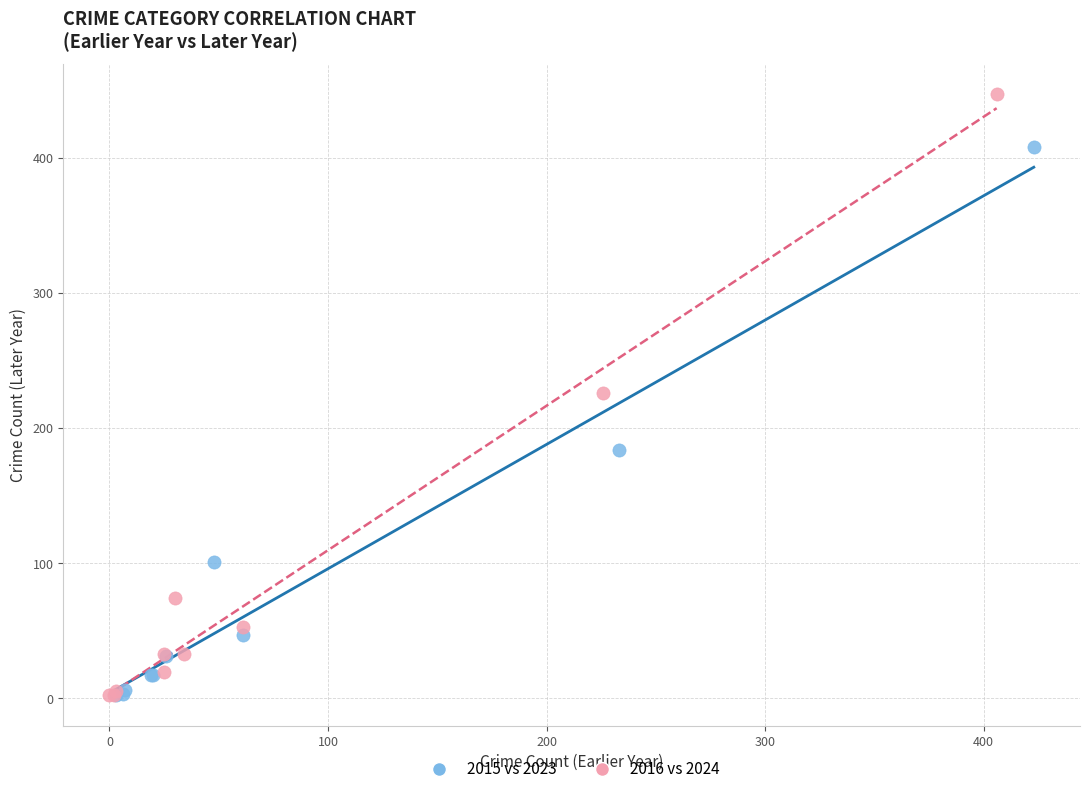

Which series has the widest spread of Y values?

2016 vs 2024